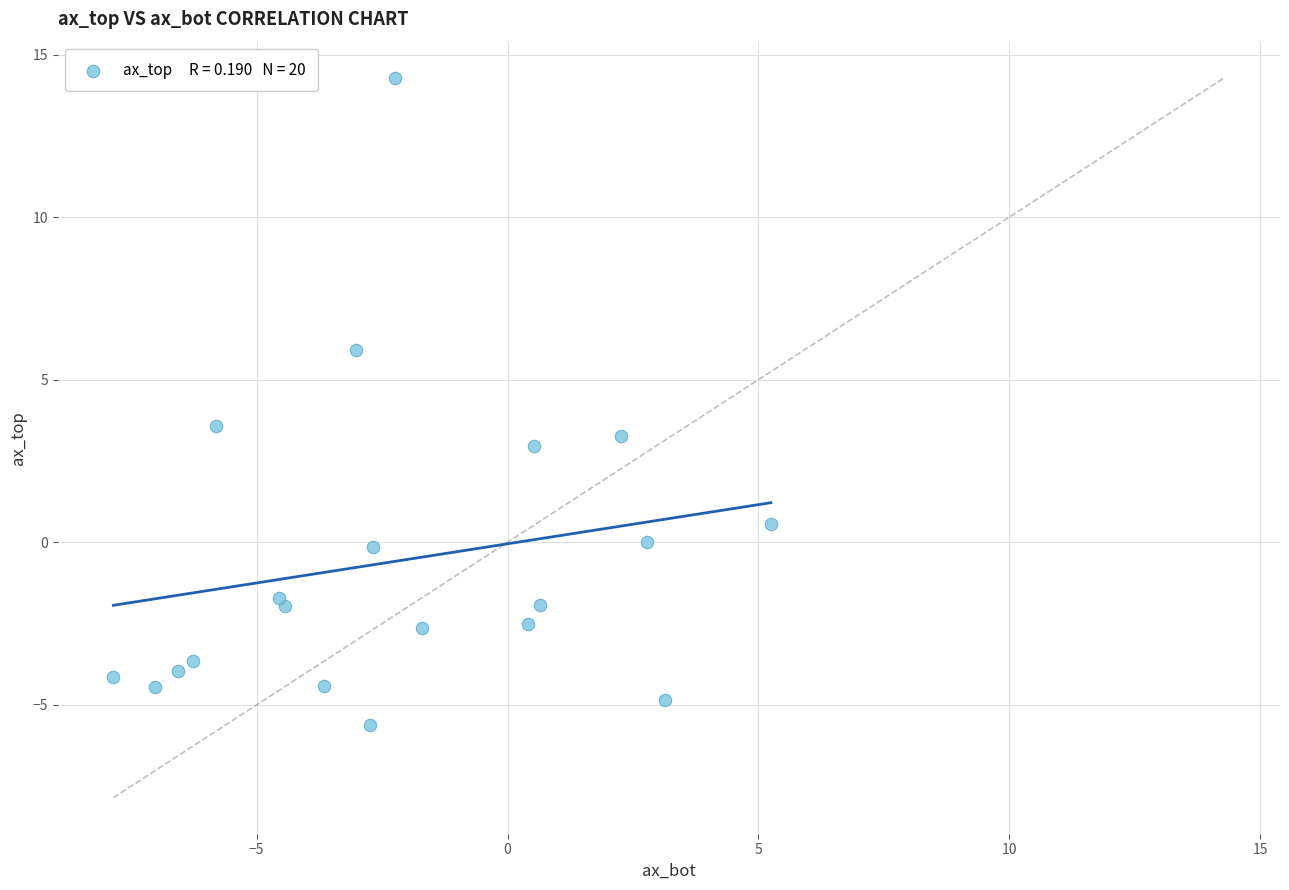

What Y value in the scatter plot is closest to 4?

3.6